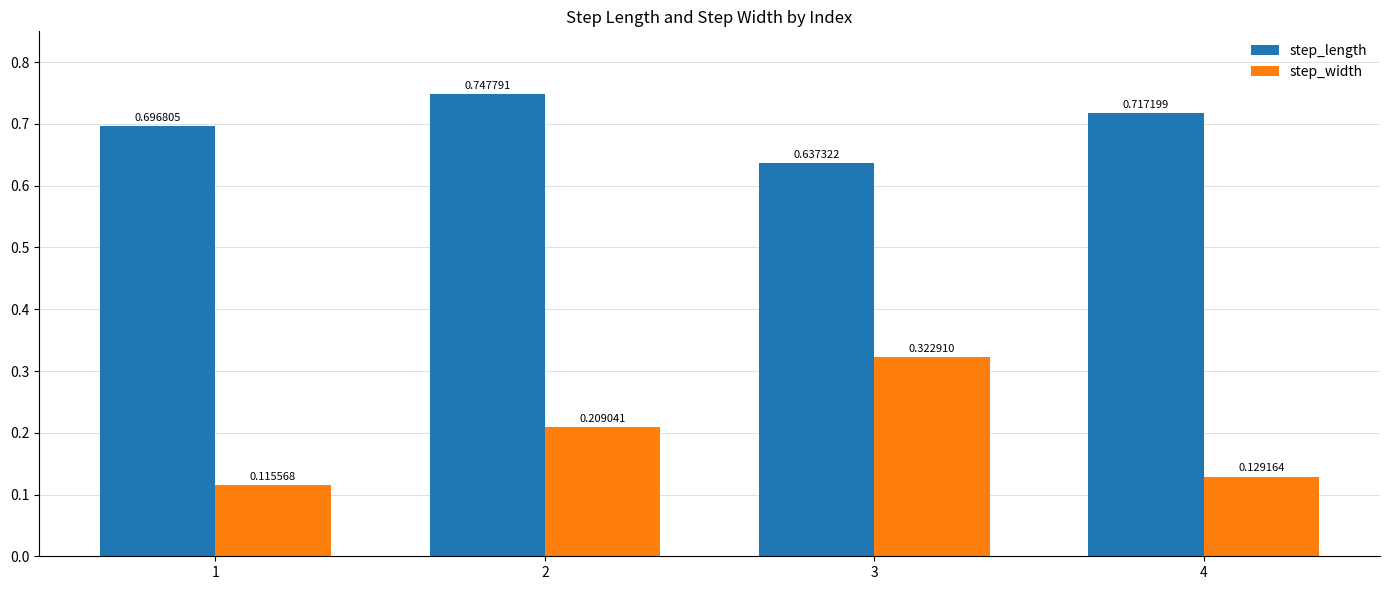

How many categories are shown in the chart?

4